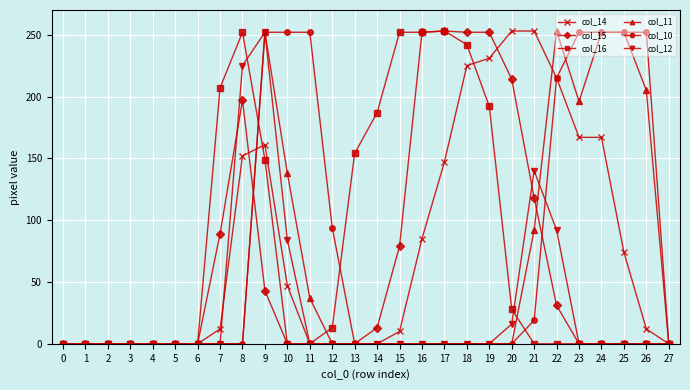

True or false: col_12 has a value of 34 at 21.

False